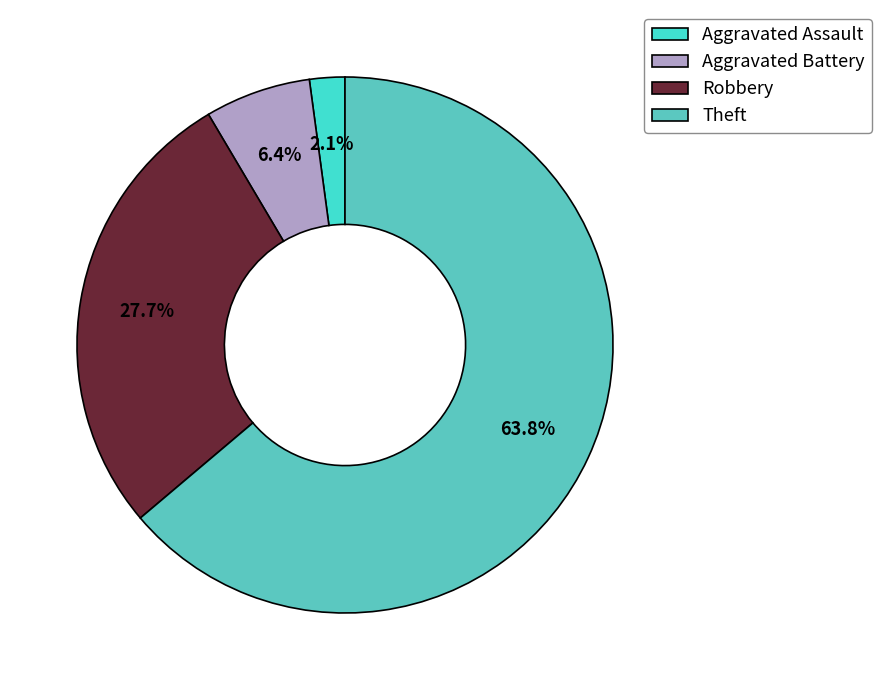

Combined, what portion of the pie is Aggravated Assault and Theft?

66.0%